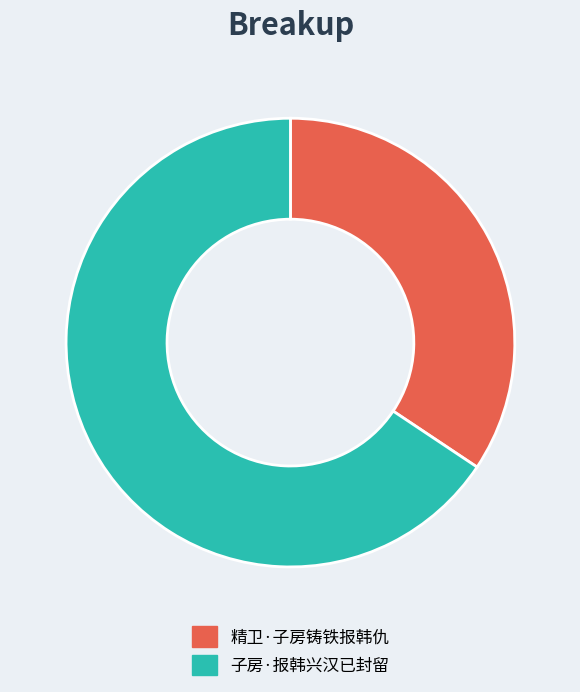

Which category has the biggest portion of the pie?

子房·报韩兴汉已封留